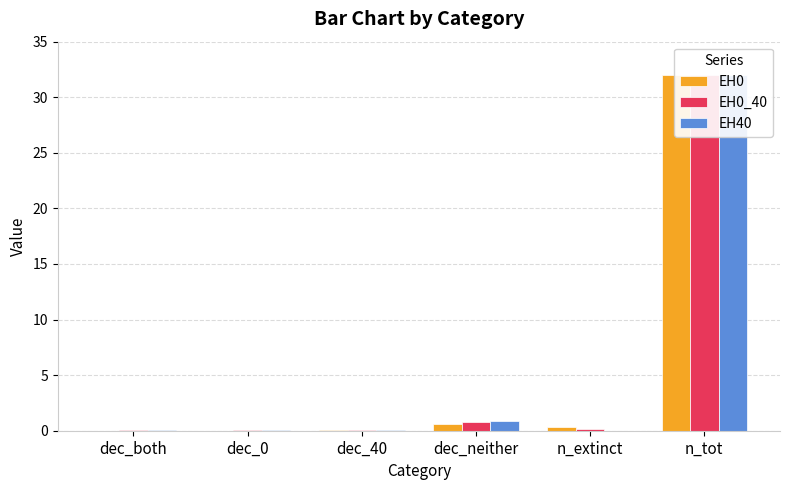

What is the difference between the EH40 values at dec_0 and dec_neither?

0.8